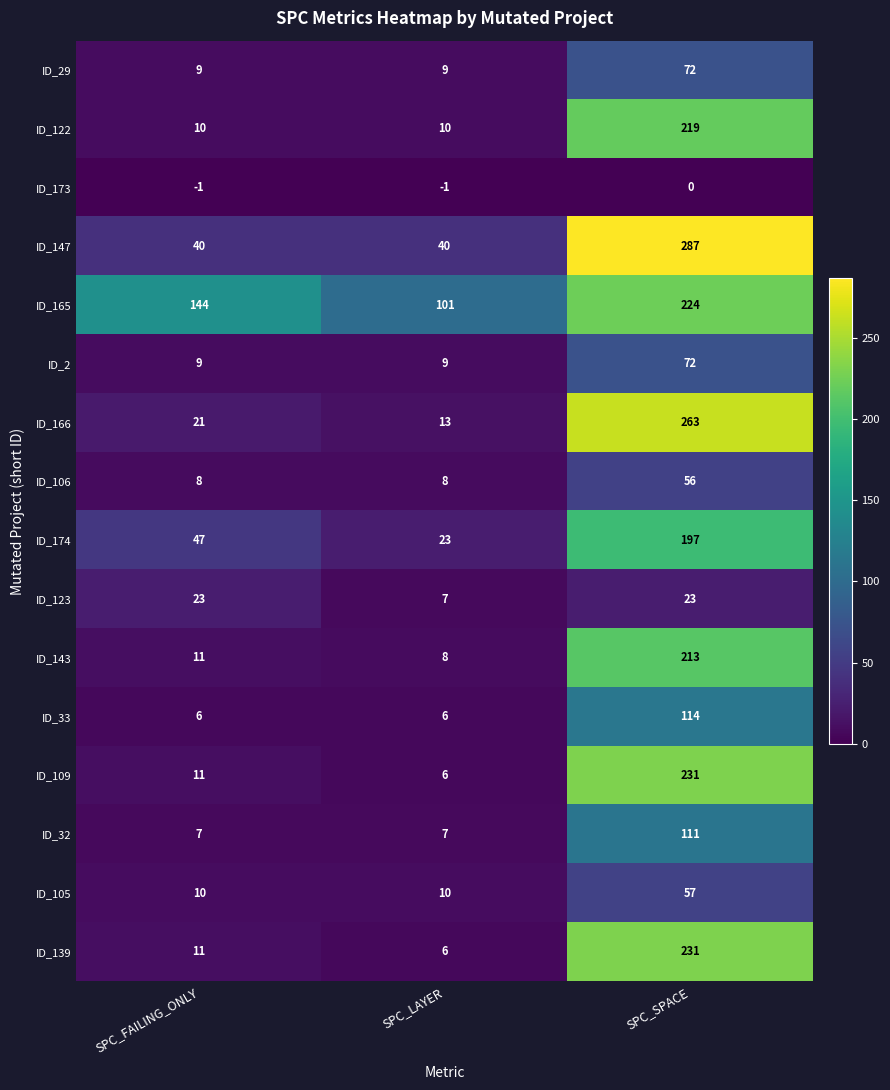

The ID_174 series shows 197 at SPC_SPACE. True or false?

True